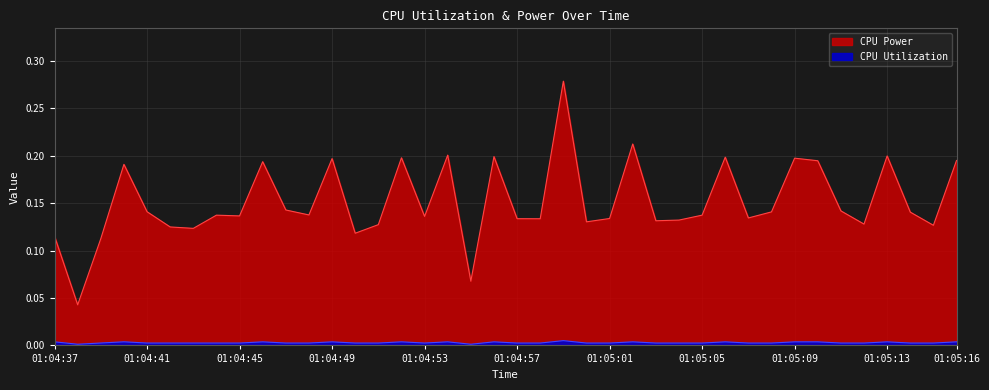

Which series changed the most between 25 and 29?

CPU Power